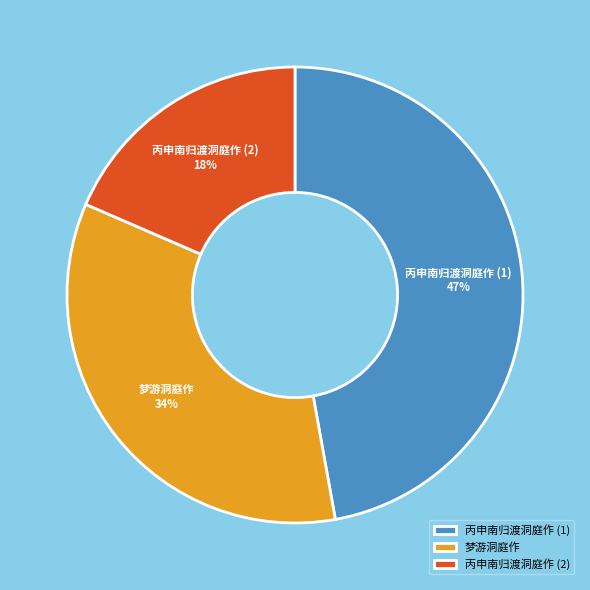

Between 梦游洞庭作 and 丙申南归渡洞庭作 (1), which is larger?

丙申南归渡洞庭作 (1)